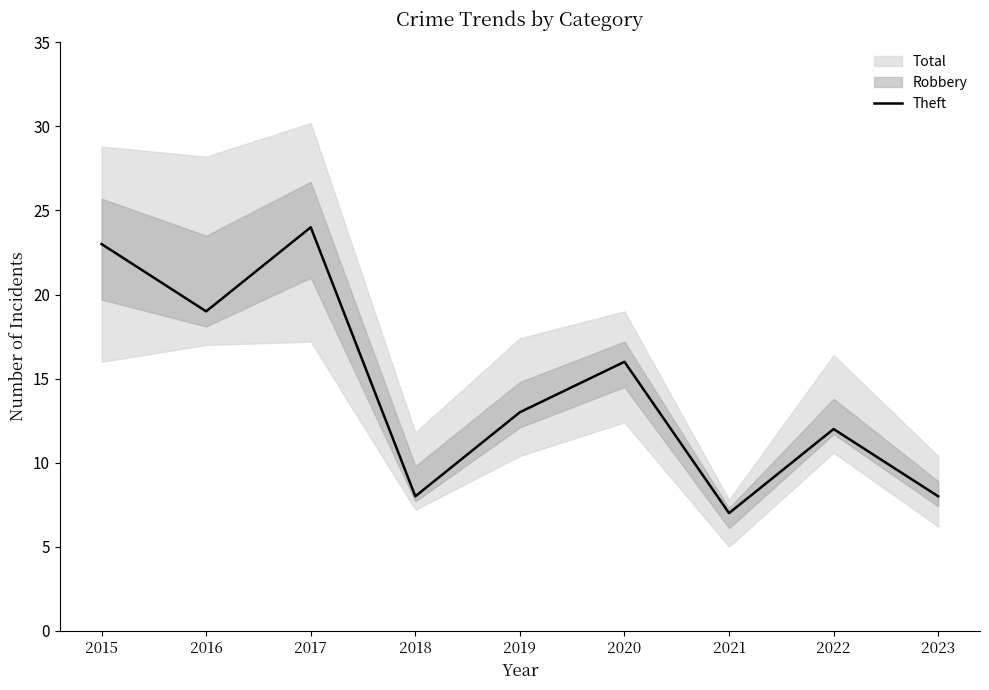

List the labels in order of value, smallest first.

2021, 2018, 2023, 2022, 2019, 2020, 2016, 2015, 2017